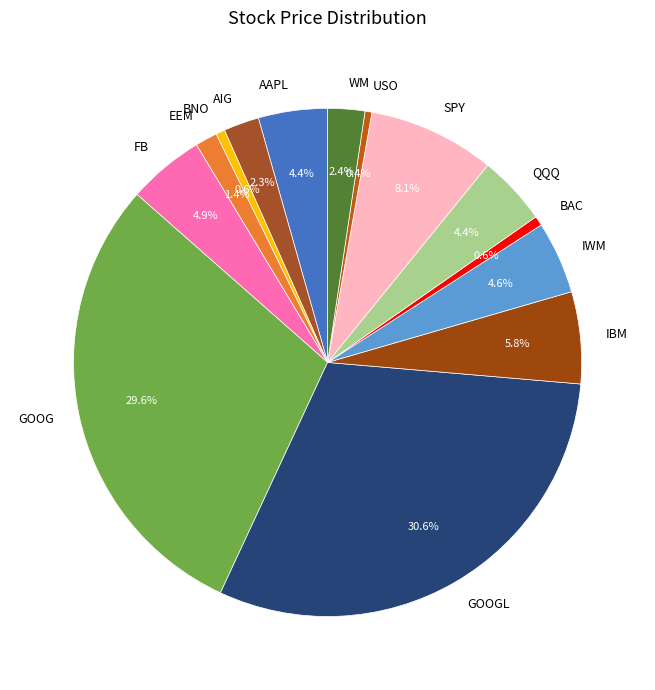

What percentage is NOT represented by IBM?

94.2%